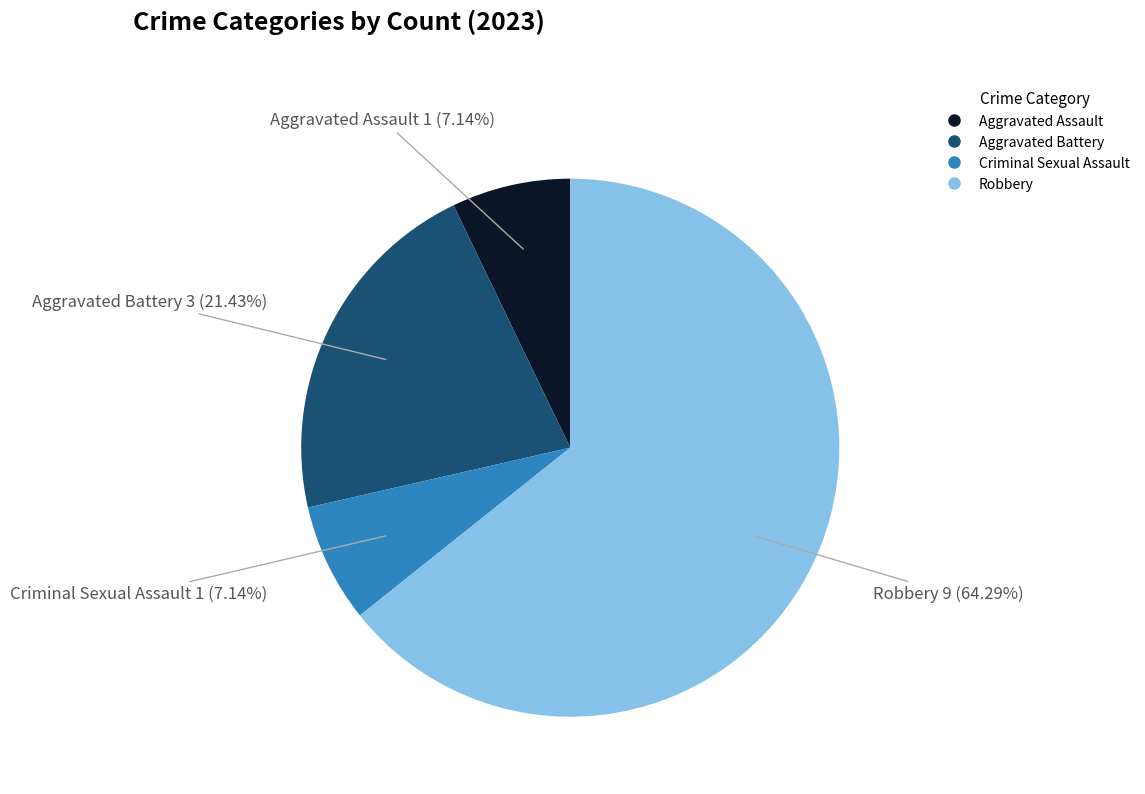

Combined, do Aggravated Battery and Robbery account for over 50%?

Yes